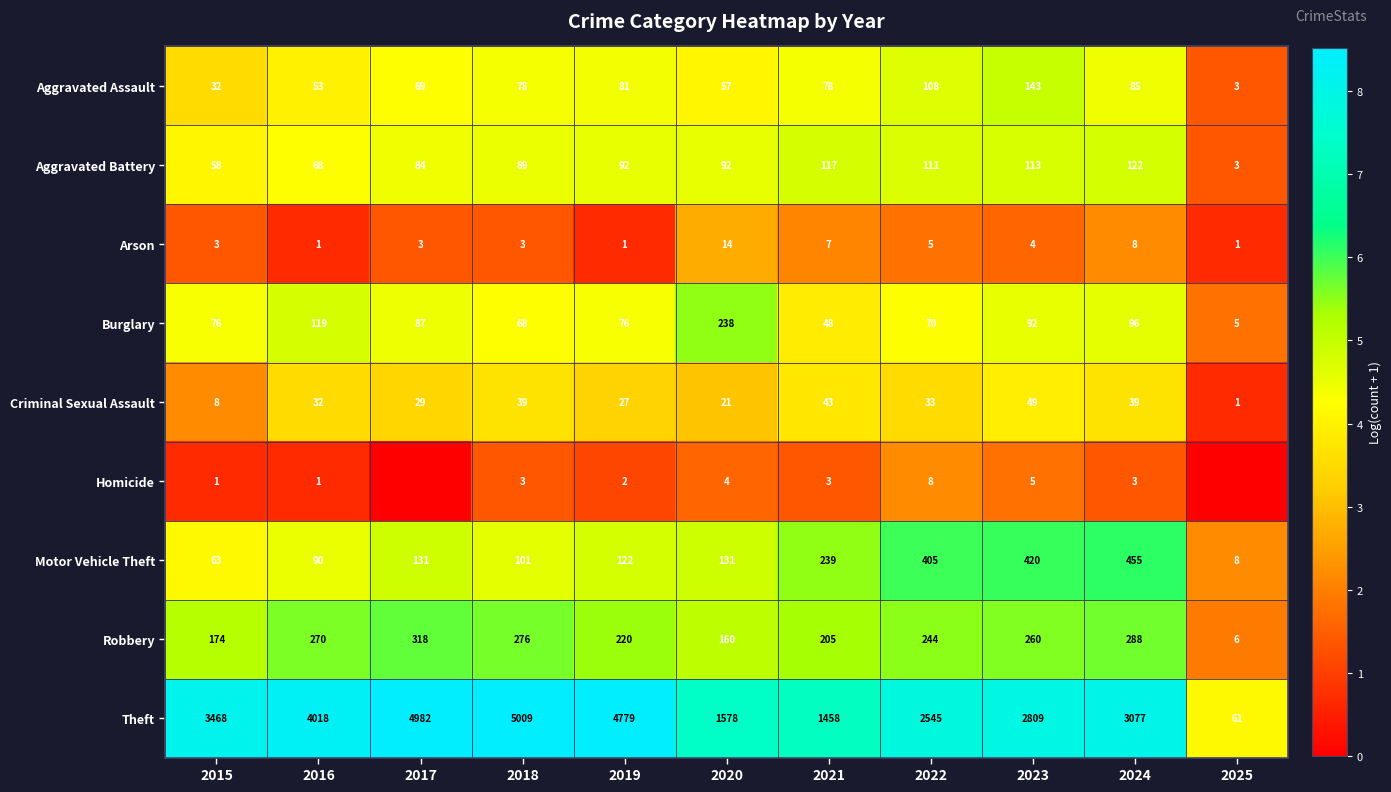

The Aggravated Battery series shows 111 at 2022. True or false?

True